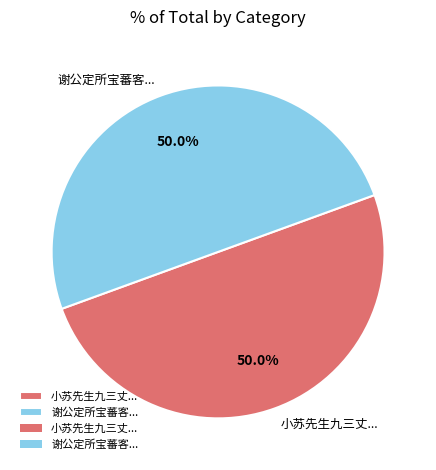

Approximately how many times larger is the value at 小苏先生九三丈... compared to 谢公定所宝蕃客...?

1.0